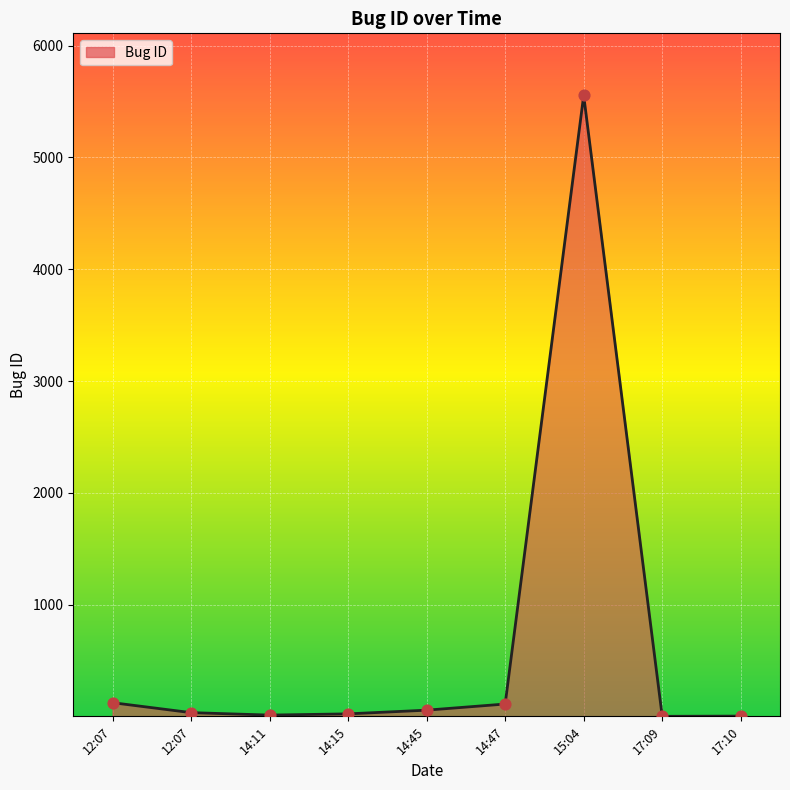

What is the change in value from 14:15 to 17:10?

-20